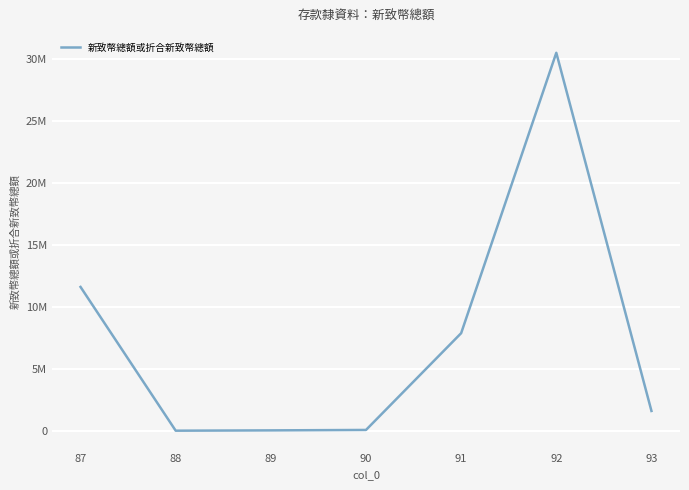

Is it true that the value at 93 is 2523583.9?

False